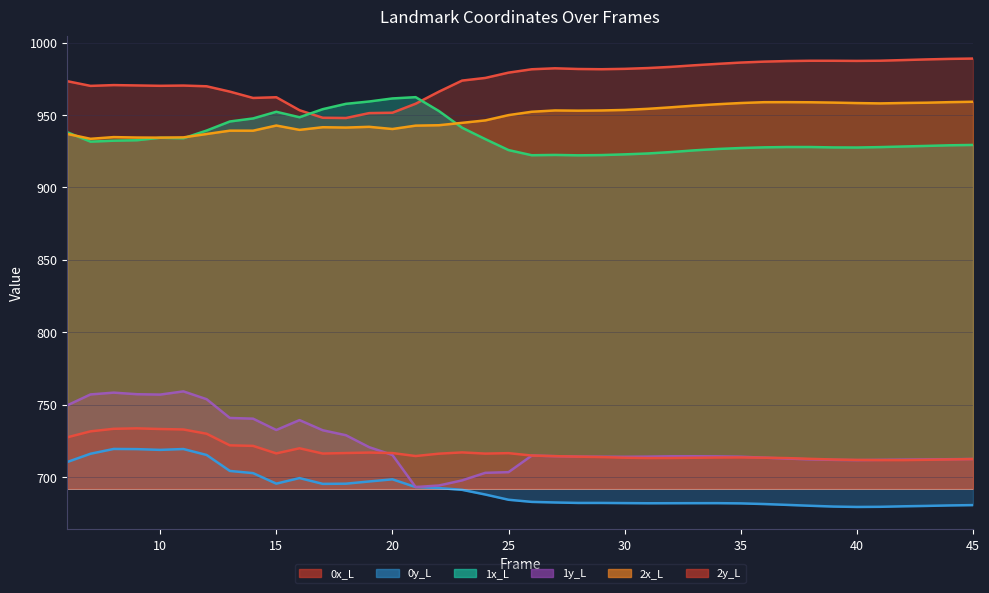

How many values in the 2x_L line series exceed 952?

20